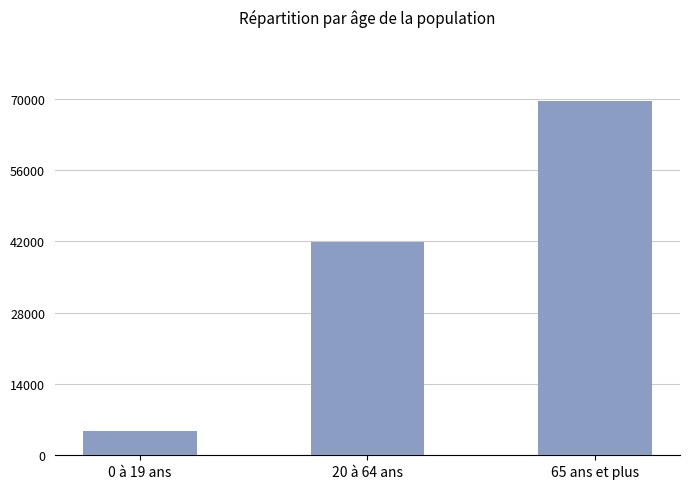

What is the maximum value shown in the chart?

69571